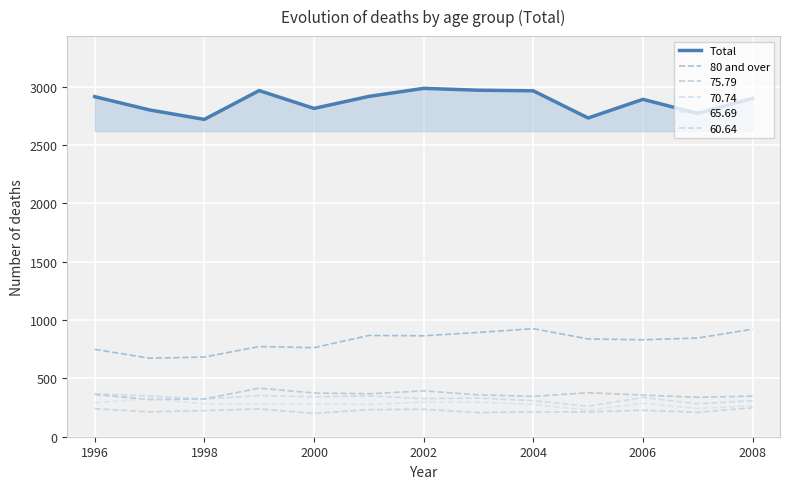

At which category does Total reach its first local valley?

1998